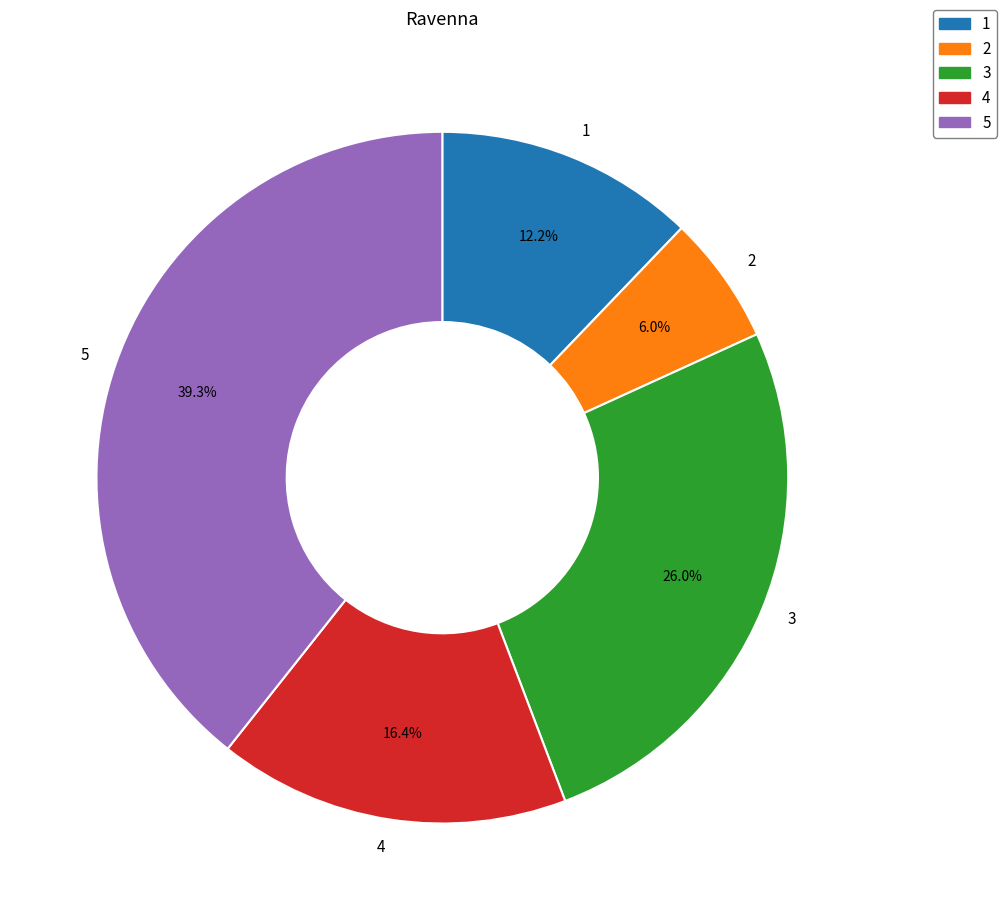

Do 5 and 1 together represent more than half of the pie?

Yes